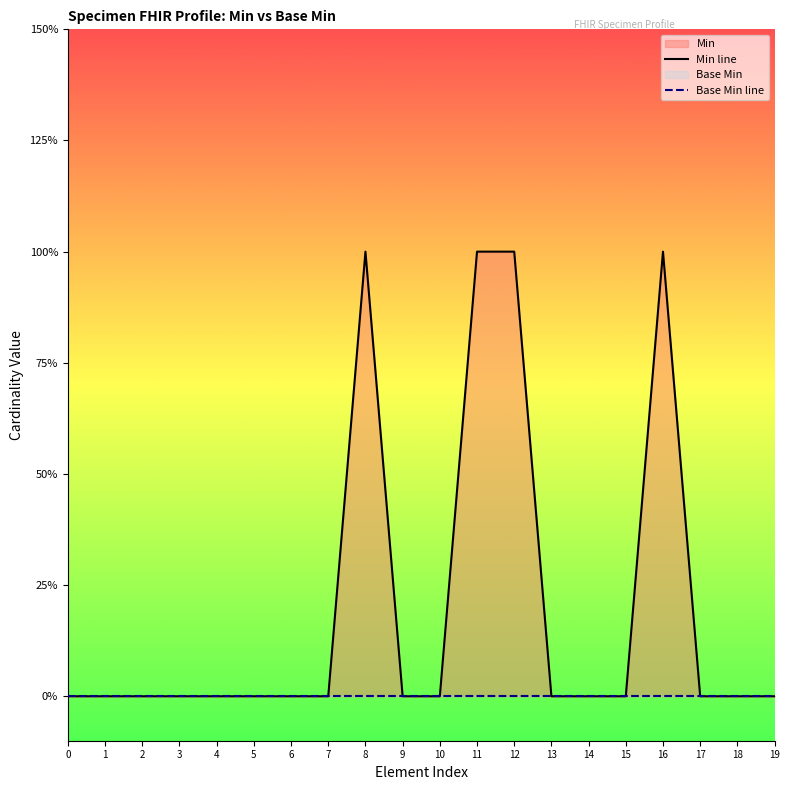

At 14, list the series in order from largest to smallest.

Min line, Base Min line